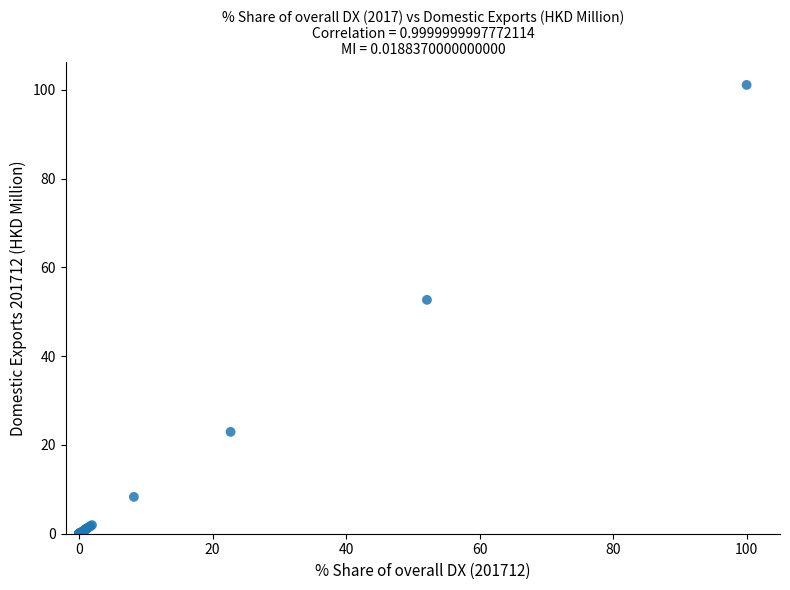

What Y value in the scatter plot is closest to 50?

52.7